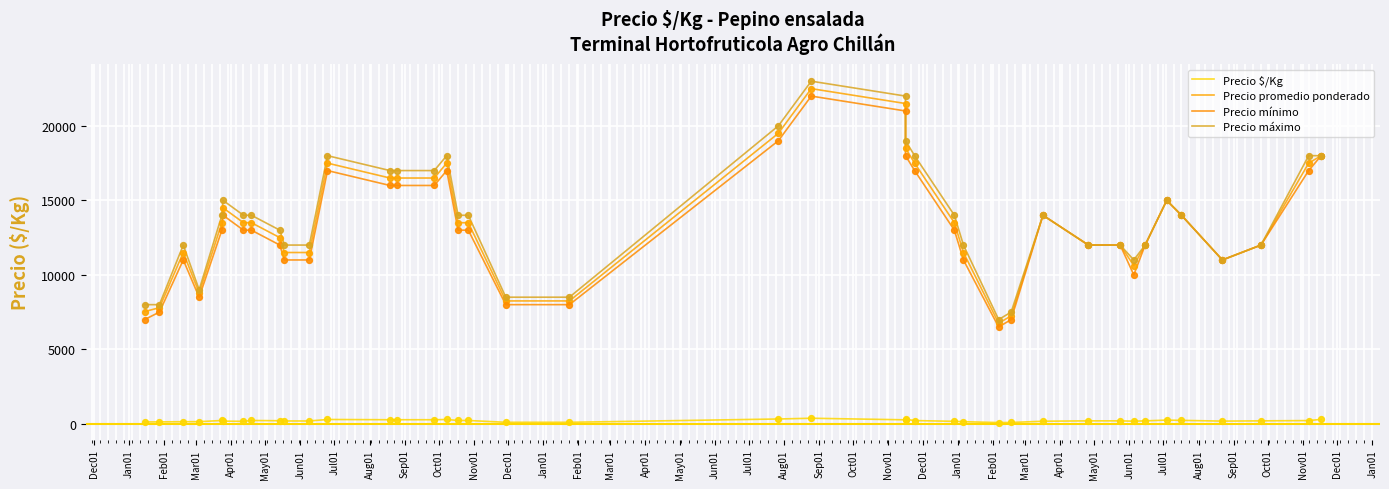

What is the total value across all series at Jun01?

40669